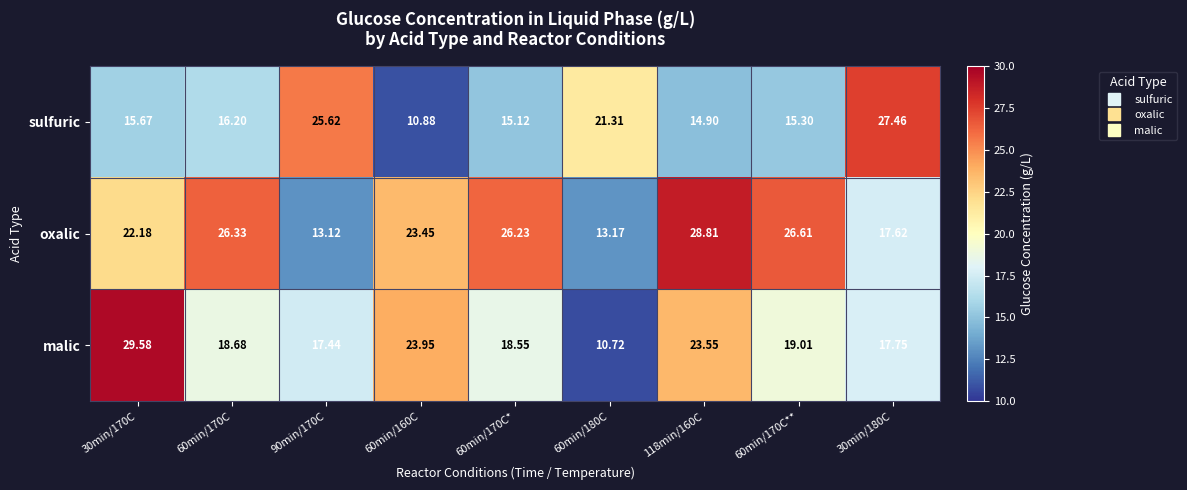

Which label corresponds to the largest value in the chart?

30min/170C